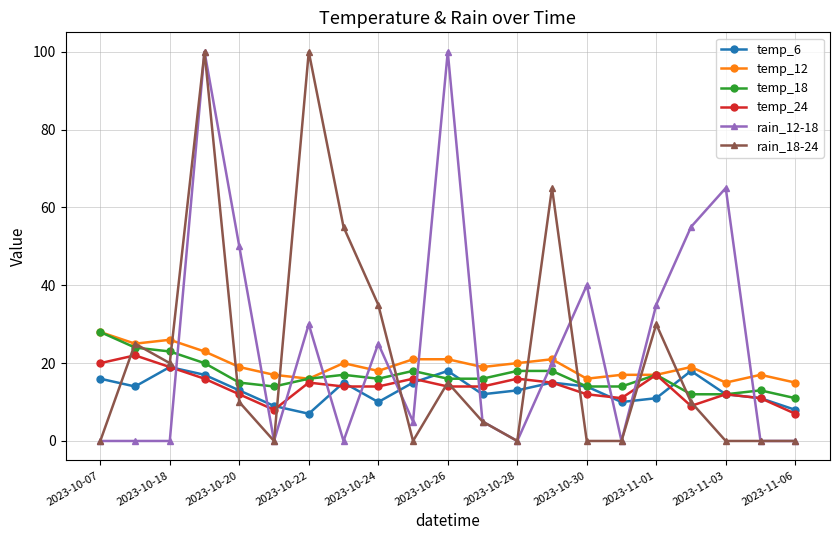

At how many categories does at least one series exceed 87?

3